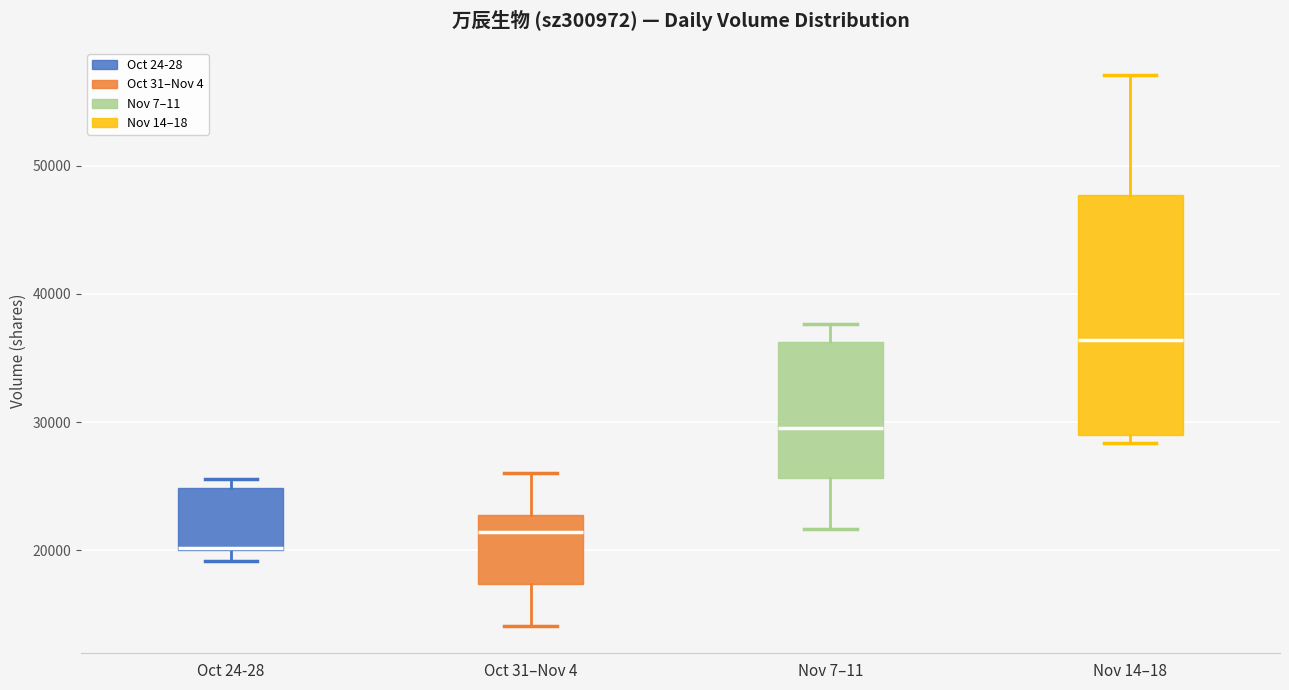

Which box is the tallest, from its lower edge to its upper edge?

Nov 14–18